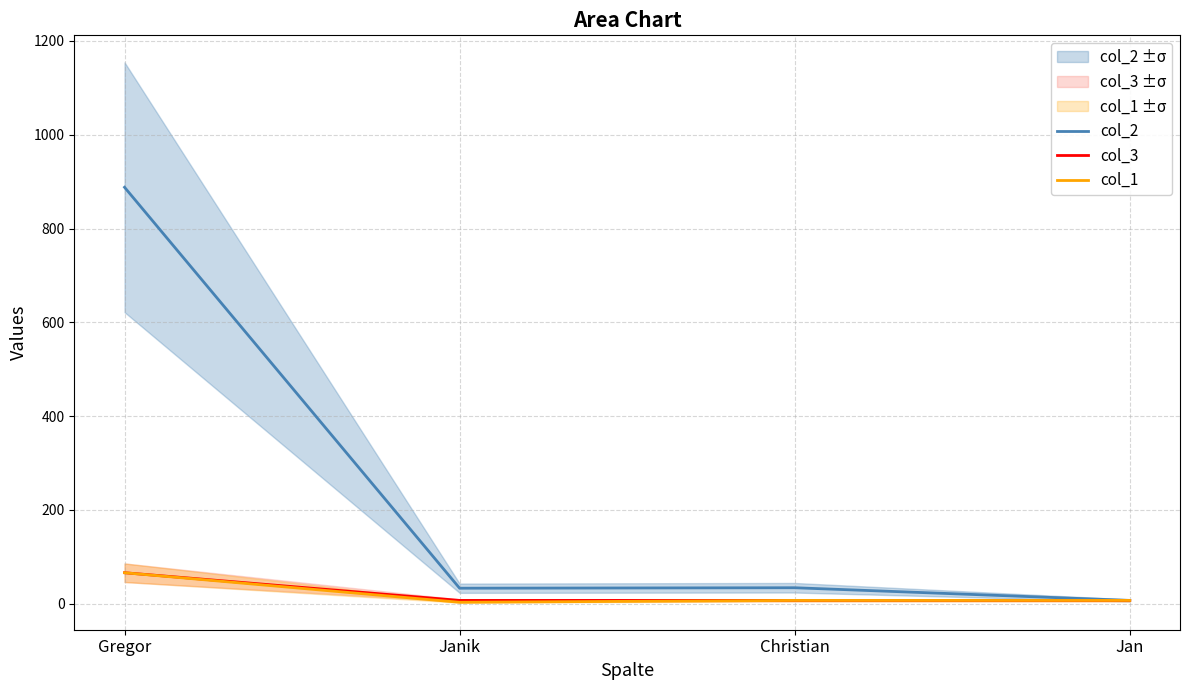

What is the sum of all col_1 values?

83